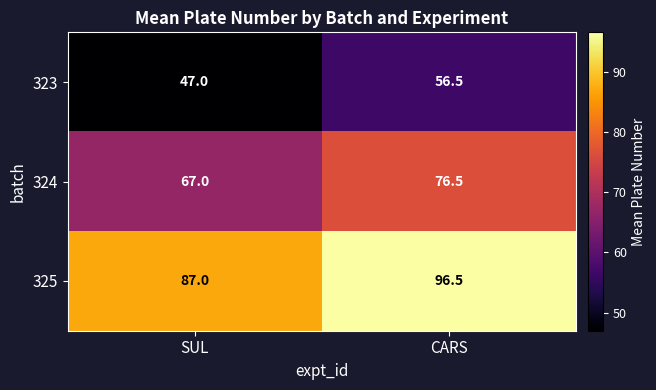

The value of 325 at SUL is 21.8. True or false?

False